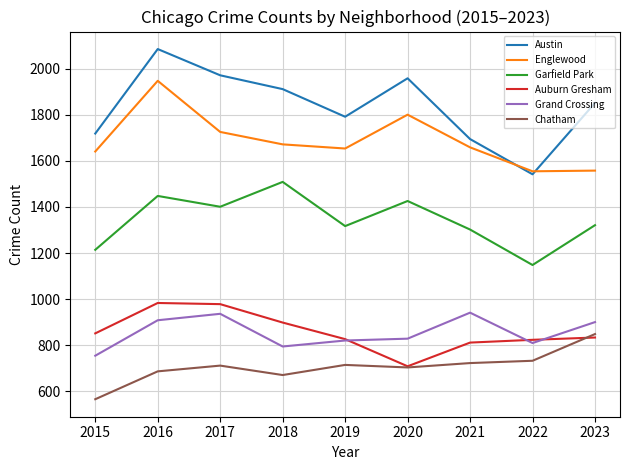

True or false: Garfield Park and Auburn Gresham intersect in this chart.

False